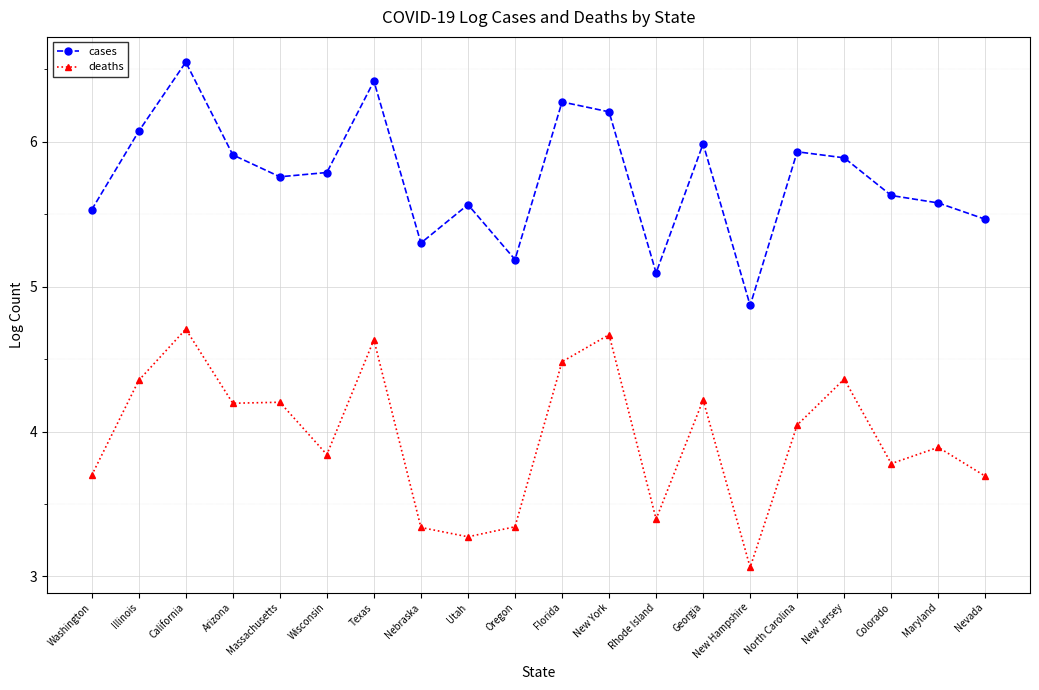

How many values in the deaths series are below 4?

10